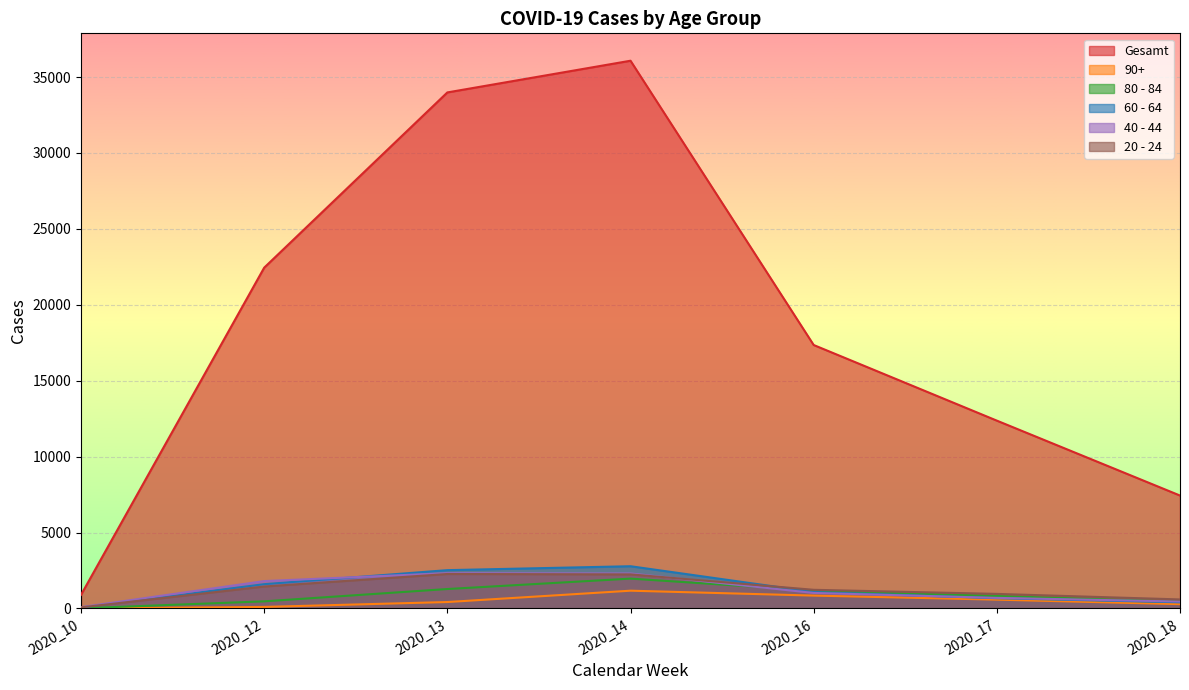

What is the value of the 20 - 24 point at the 2nd from the left?

1447